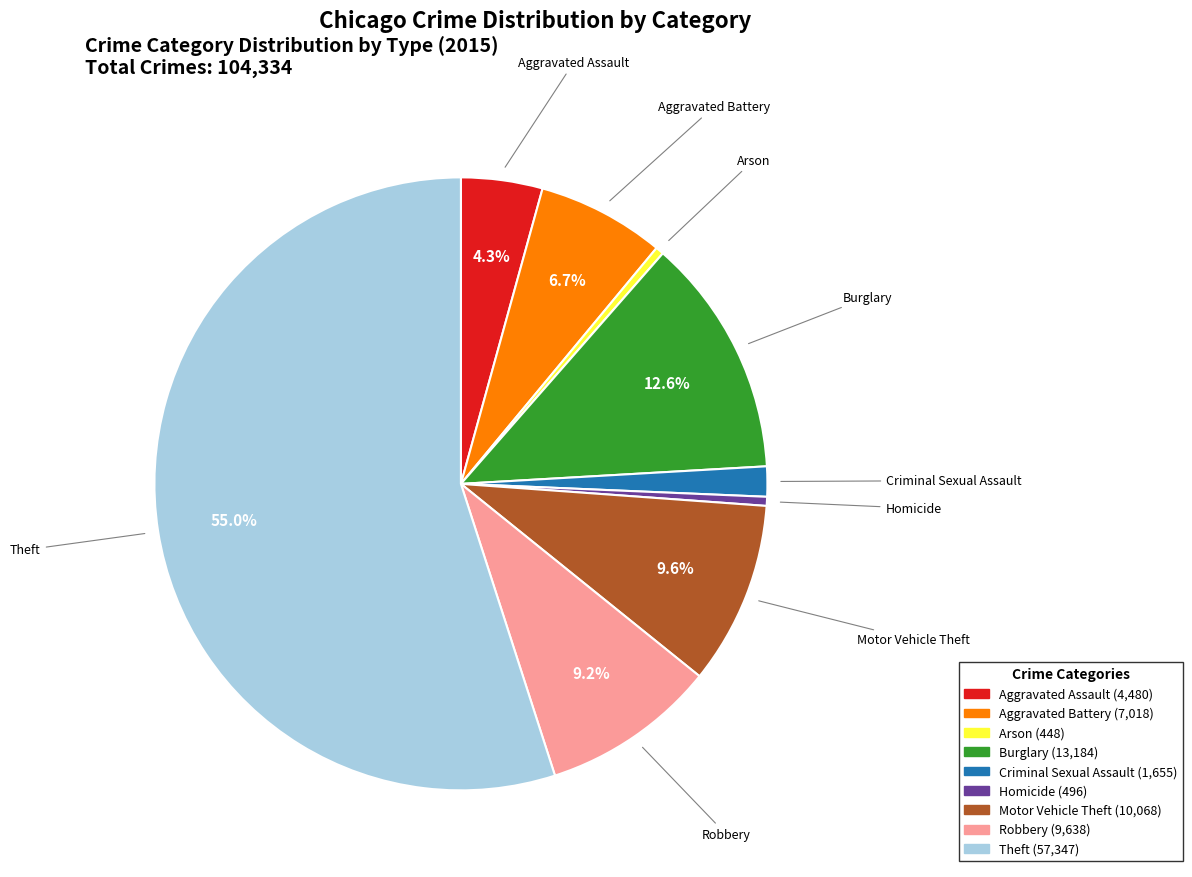

Which slice is the largest?

Theft